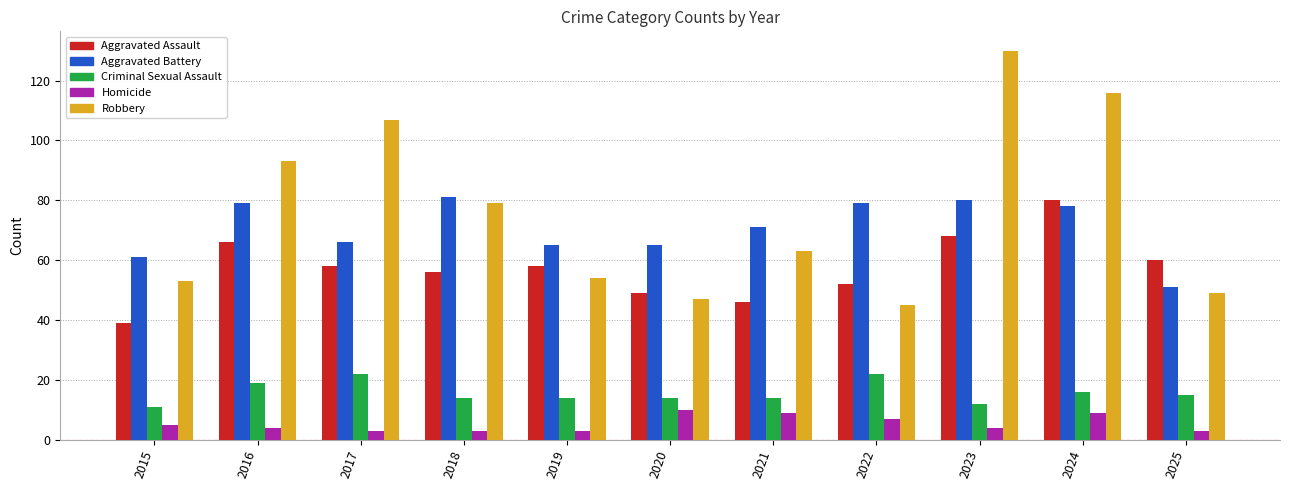

Reading left to right, transcribe all the data shown in this chart.

Aggravated Assault: 2015=39	2016=66	2017=58	2018=56	2019=58	2020=49	2021=46	2022=52	2023=68	2024=80	2025=60
Aggravated Battery: 2015=61	2016=79	2017=66	2018=81	2019=65	2020=65	2021=71	2022=79	2023=80	2024=78	2025=51
Criminal Sexual Assault: 2015=11	2016=19	2017=22	2018=14	2019=14	2020=14	2021=14	2022=22	2023=12	2024=16	2025=15
Homicide: 2015=5	2016=4	2017=3	2018=3	2019=3	2020=10	2021=9	2022=7	2023=4	2024=9	2025=3
Robbery: 2015=53	2016=93	2017=107	2018=79	2019=54	2020=47	2021=63	2022=45	2023=130	2024=116	2025=49